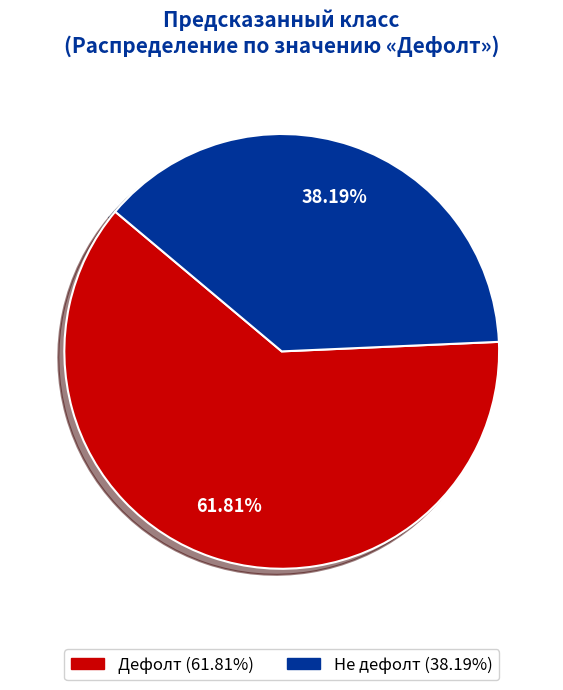

Does Дефолт represent more than half of the total?

Yes